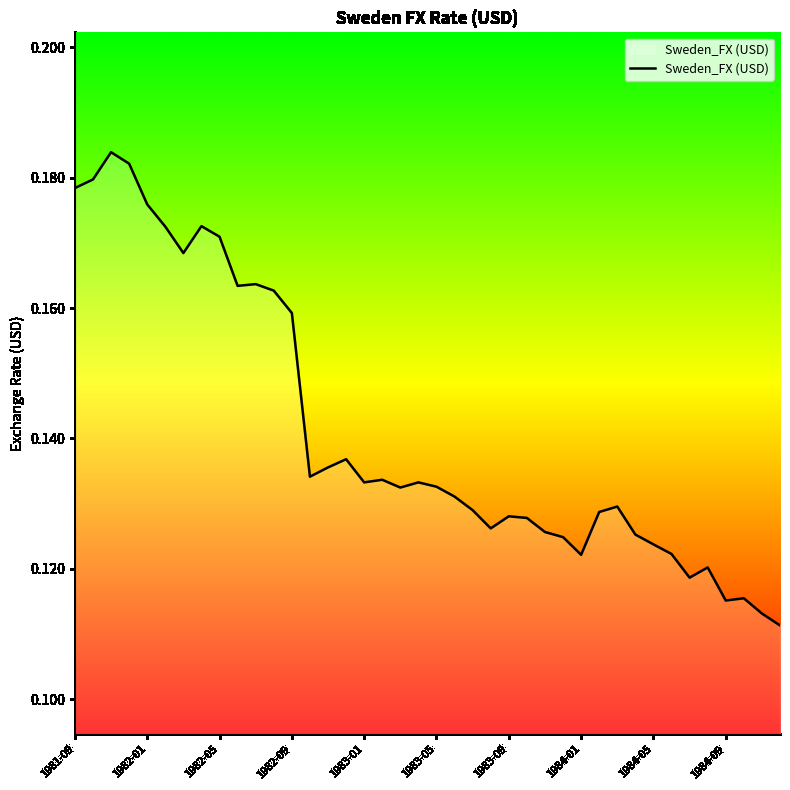

True or false: the data shows 0.1 at 1981-09.

False